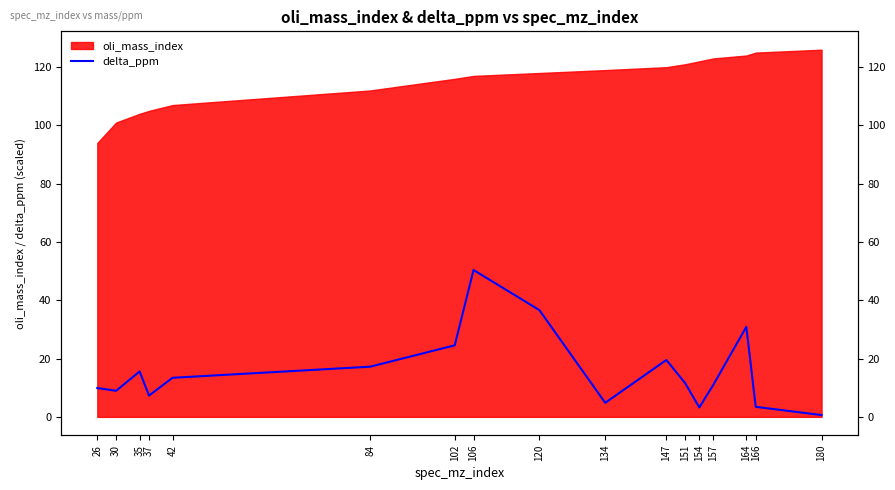

Reading right to left, extract all data points from this chart.

0.6	3.4	30.9	11.0	3.2	11.6	19.5	4.8	36.6	50.4	24.5	17.2	13.4	7.3	15.6	8.9	9.9